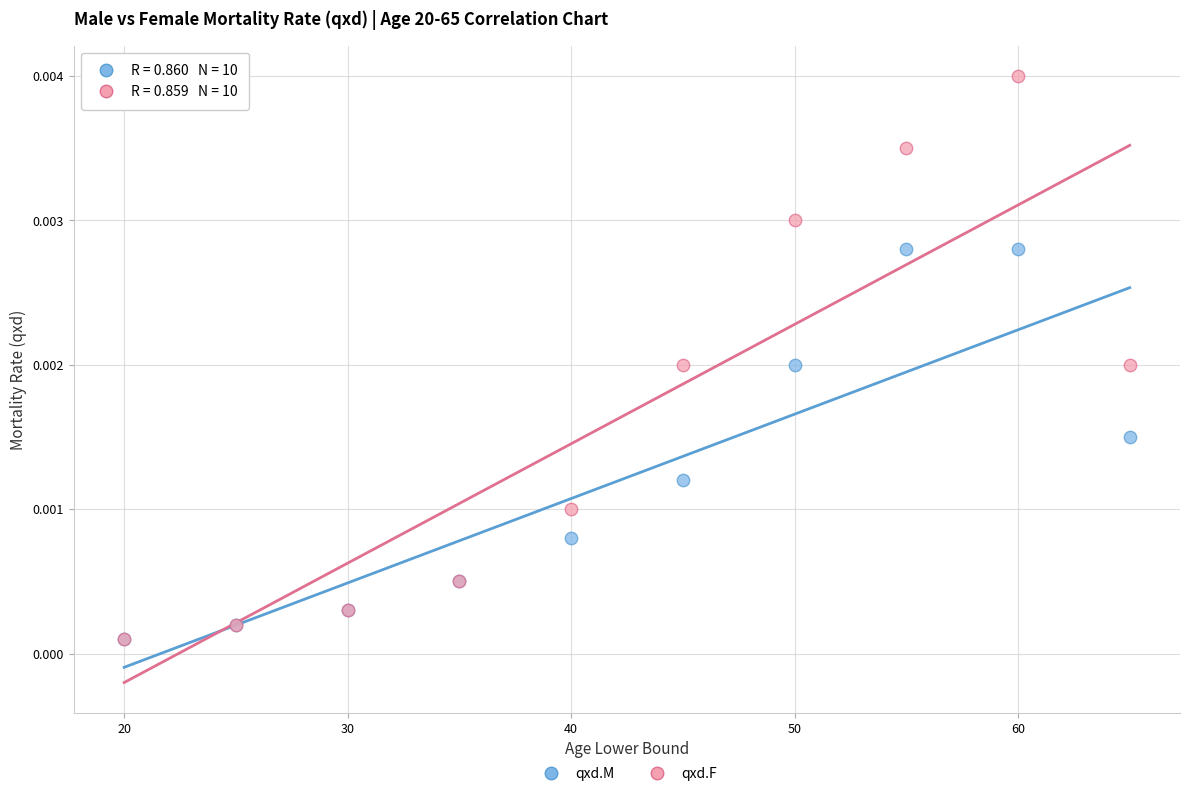

Which series has the largest Y range (max minus min)?

qxd.F